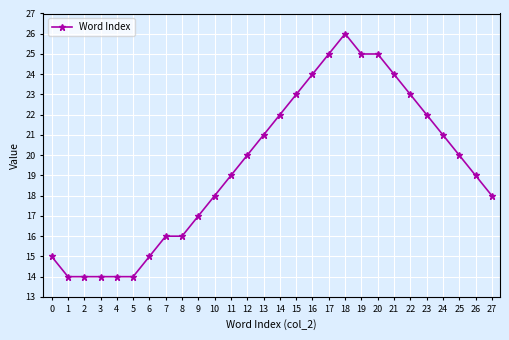

The chart shows a value of 18 at 27. True or false?

True